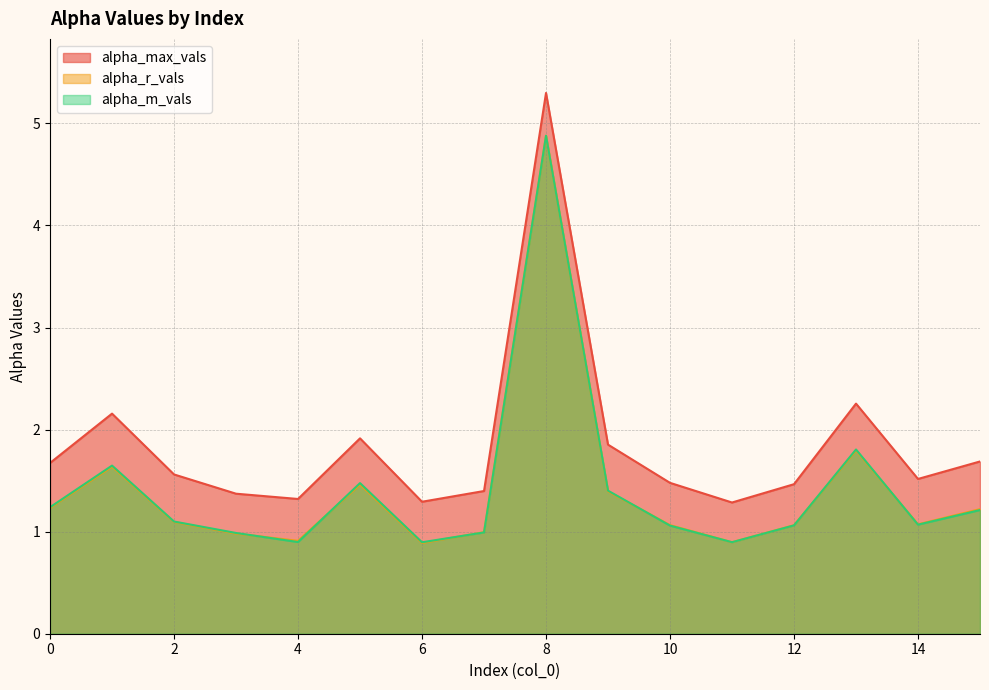

At which label is alpha_m_vals closest to 2?

13